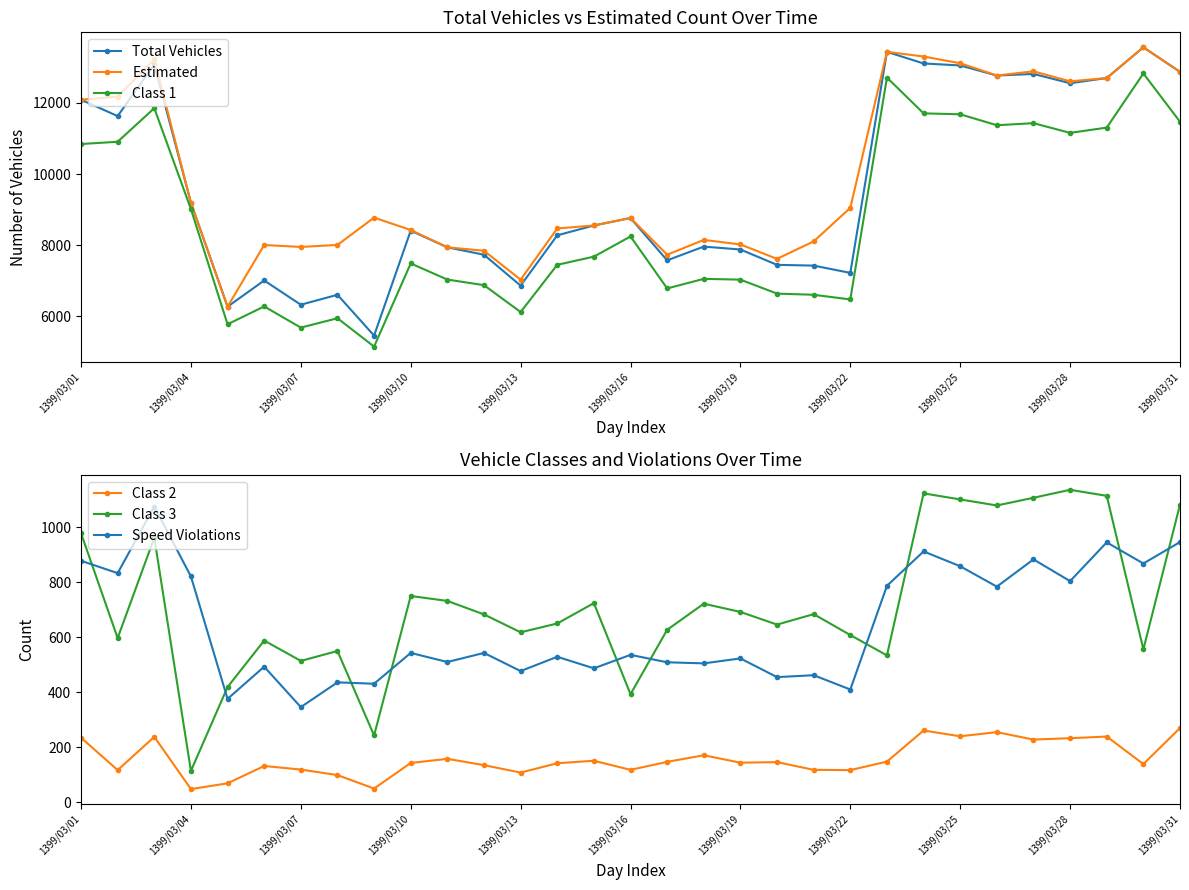

Read the Total Vehicles value at 1399/03/22, to the nearest 50.

7200